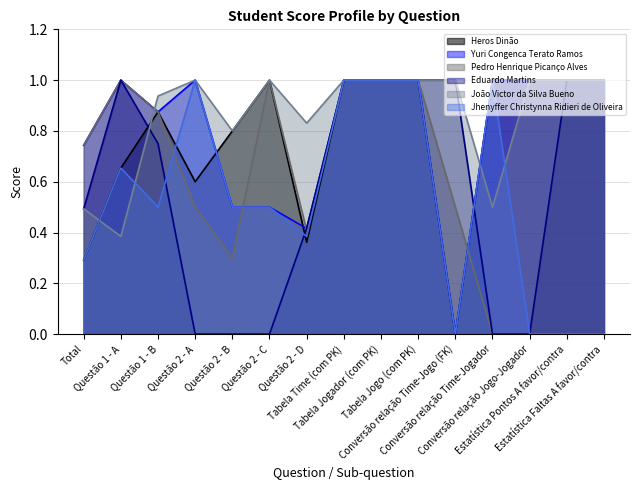

Reading left to right, extract all data points from this chart.

Heros Dinão: Total=0.3	Questão 1 - A=0.7	Questão 1 - B=0.9	Questão 2 - A=0.6	Questão 2 - B=0.8	Questão 2 - C=1.0	Questão 2 - D=0.4	Tabela Time (com PK)=1.0	Tabela Jogador (com PK)=1.0	Tabela Jogo (com PK)=1.0	Conversão relação Time-Jogo (FK)=0.0	Conversão relação Time-Jogador=1.0	Conversão relação Jogo-Jogador=1.0	Estatística Pontos A favor/contra=1.0	Estatística Faltas A favor/contra=1.0
Yuri Congenca Terato Ramos: Total=0.7	Questão 1 - A=1.0	Questão 1 - B=0.9	Questão 2 - A=1.0	Questão 2 - B=0.5	Questão 2 - C=0.5	Questão 2 - D=0.4	Tabela Time (com PK)=1.0	Tabela Jogador (com PK)=1.0	Tabela Jogo (com PK)=1.0	Conversão relação Time-Jogo (FK)=0.0	Conversão relação Time-Jogador=1.0	Conversão relação Jogo-Jogador=1.0	Estatística Pontos A favor/contra=1.0	Estatística Faltas A favor/contra=1.0
Pedro Henrique Picanço Alves: Total=0.7	Questão 1 - A=1.0	Questão 1 - B=0.9	Questão 2 - A=0.5	Questão 2 - B=0.3	Questão 2 - C=1.0	Questão 2 - D=0.4	Tabela Time (com PK)=1.0	Tabela Jogador (com PK)=1.0	Tabela Jogo (com PK)=1.0	Conversão relação Time-Jogo (FK)=0.5	Conversão relação Time-Jogador=0.0	Conversão relação Jogo-Jogador=0.0	Estatística Pontos A favor/contra=0.0	Estatística Faltas A favor/contra=0.0
Eduardo Martins: Total=0.5	Questão 1 - A=1.0	Questão 1 - B=0.8	Questão 2 - A=0.0	Questão 2 - B=0.0	Questão 2 - C=0.0	Questão 2 - D=0.4	Tabela Time (com PK)=1.0	Tabela Jogador (com PK)=1.0	Tabela Jogo (com PK)=1.0	Conversão relação Time-Jogo (FK)=1.0	Conversão relação Time-Jogador=0.0	Conversão relação Jogo-Jogador=0.0	Estatística Pontos A favor/contra=1.0	Estatística Faltas A favor/contra=1.0
João Victor da Silva Bueno: Total=0.5	Questão 1 - A=0.4	Questão 1 - B=0.9	Questão 2 - A=1.0	Questão 2 - B=0.8	Questão 2 - C=1.0	Questão 2 - D=0.8	Tabela Time (com PK)=1.0	Tabela Jogador (com PK)=1.0	Tabela Jogo (com PK)=1.0	Conversão relação Time-Jogo (FK)=1.0	Conversão relação Time-Jogador=0.5	Conversão relação Jogo-Jogador=1.0	Estatística Pontos A favor/contra=1.0	Estatística Faltas A favor/contra=1.0
Jhenyffer Christynna Ridieri de Oliveira: Total=0.3	Questão 1 - A=0.7	Questão 1 - B=0.5	Questão 2 - A=1.0	Questão 2 - B=0.5	Questão 2 - C=0.5	Questão 2 - D=0.4	Tabela Time (com PK)=1.0	Tabela Jogador (com PK)=1.0	Tabela Jogo (com PK)=1.0	Conversão relação Time-Jogo (FK)=0.0	Conversão relação Time-Jogador=1.0	Conversão relação Jogo-Jogador=0.0	Estatística Pontos A favor/contra=0.0	Estatística Faltas A favor/contra=0.0